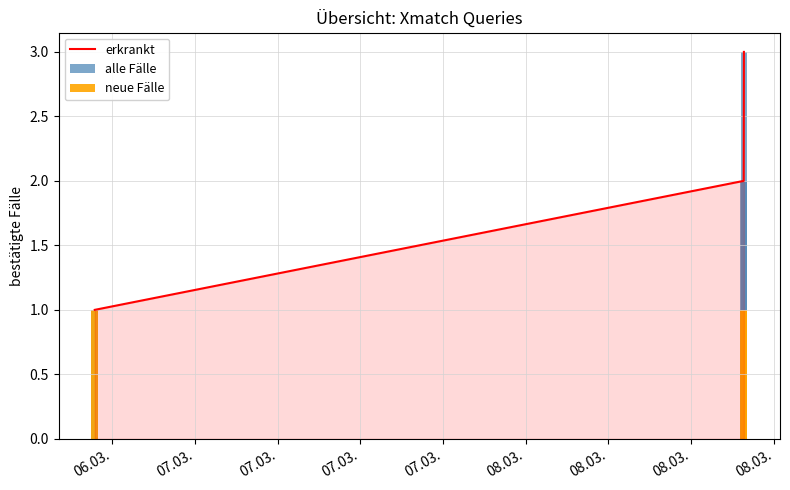

At how many categories does at least one series exceed 2?

1